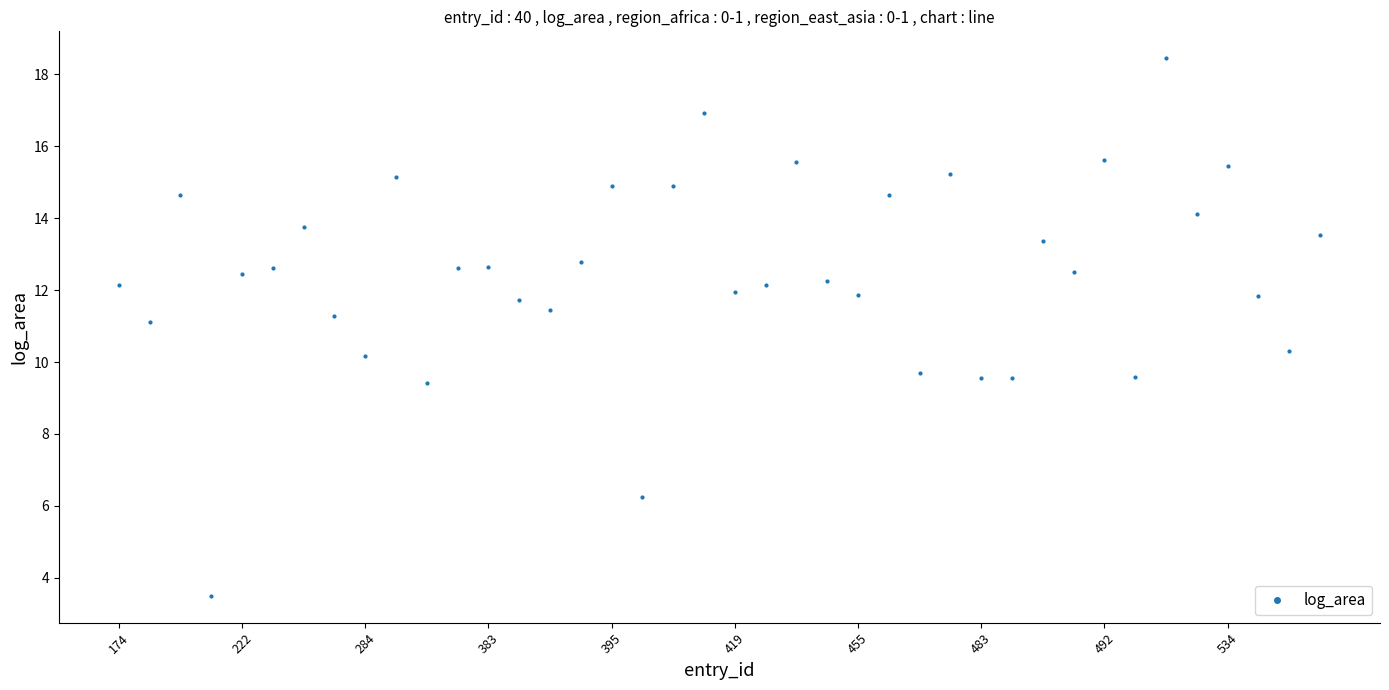

What is the value of the 10th point from the left?

15.2